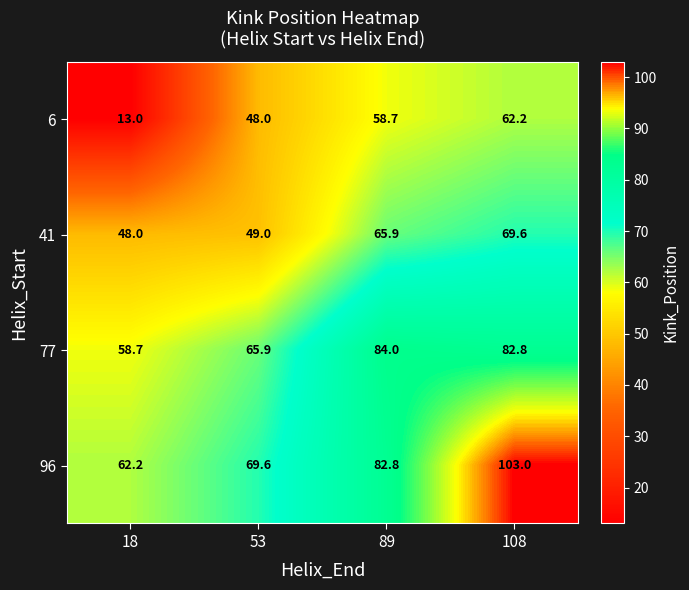

Rank the series by their maximum value, from highest to lowest.

96, 77, 41, 6